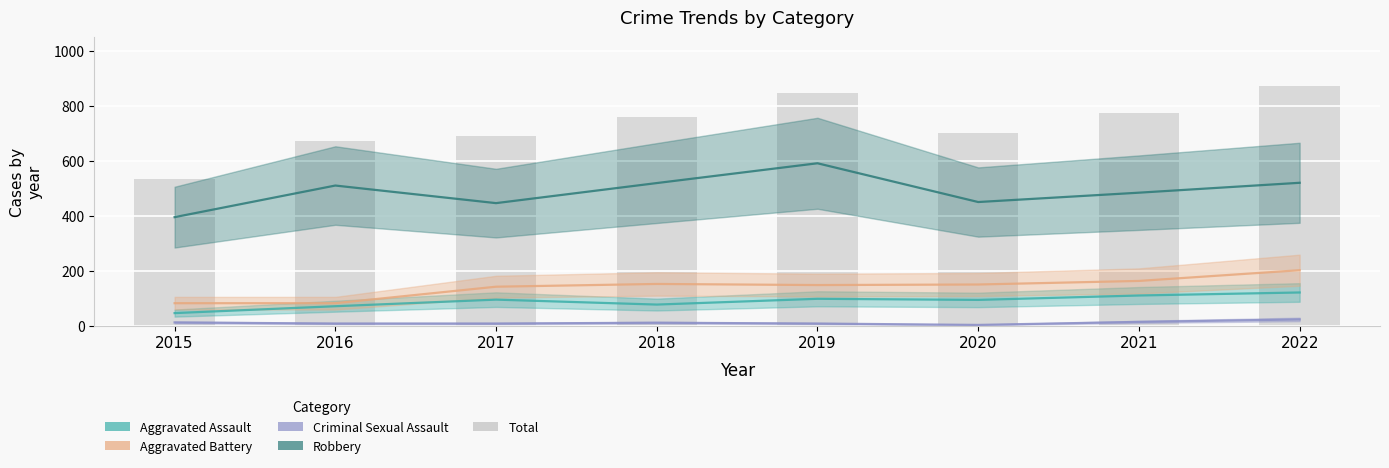

What is the value of the 2nd bar from the left?

672